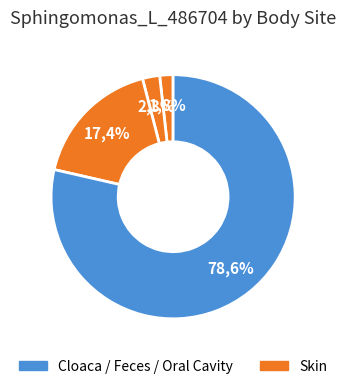

Does any single category account for the majority?

Yes